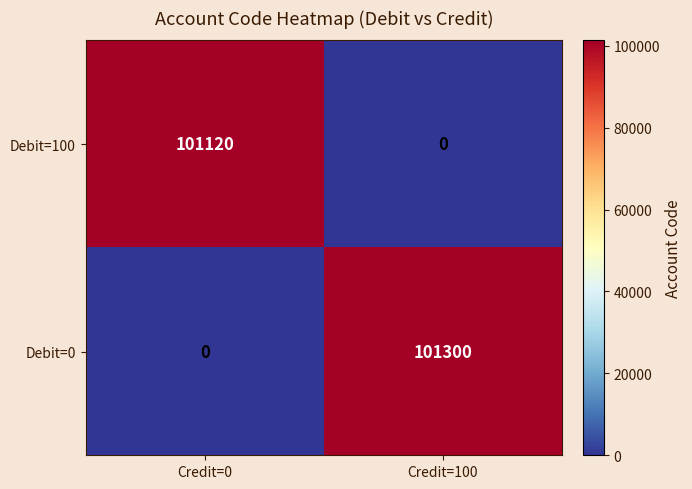

Reading right to left, what are all the values shown in this chart?

Debit=100: 0	101120
Debit=0: 101300	0